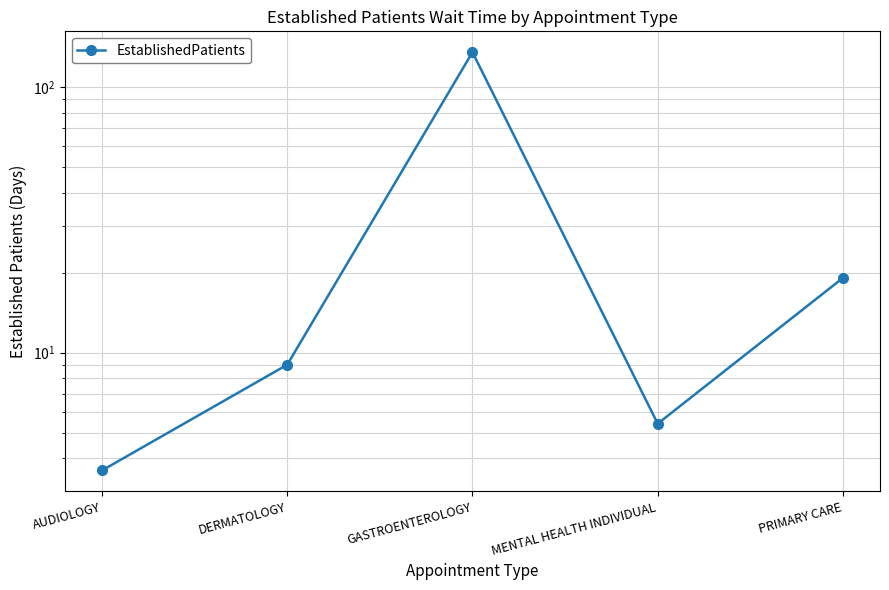

What is the minimum value shown in the chart?

3.6